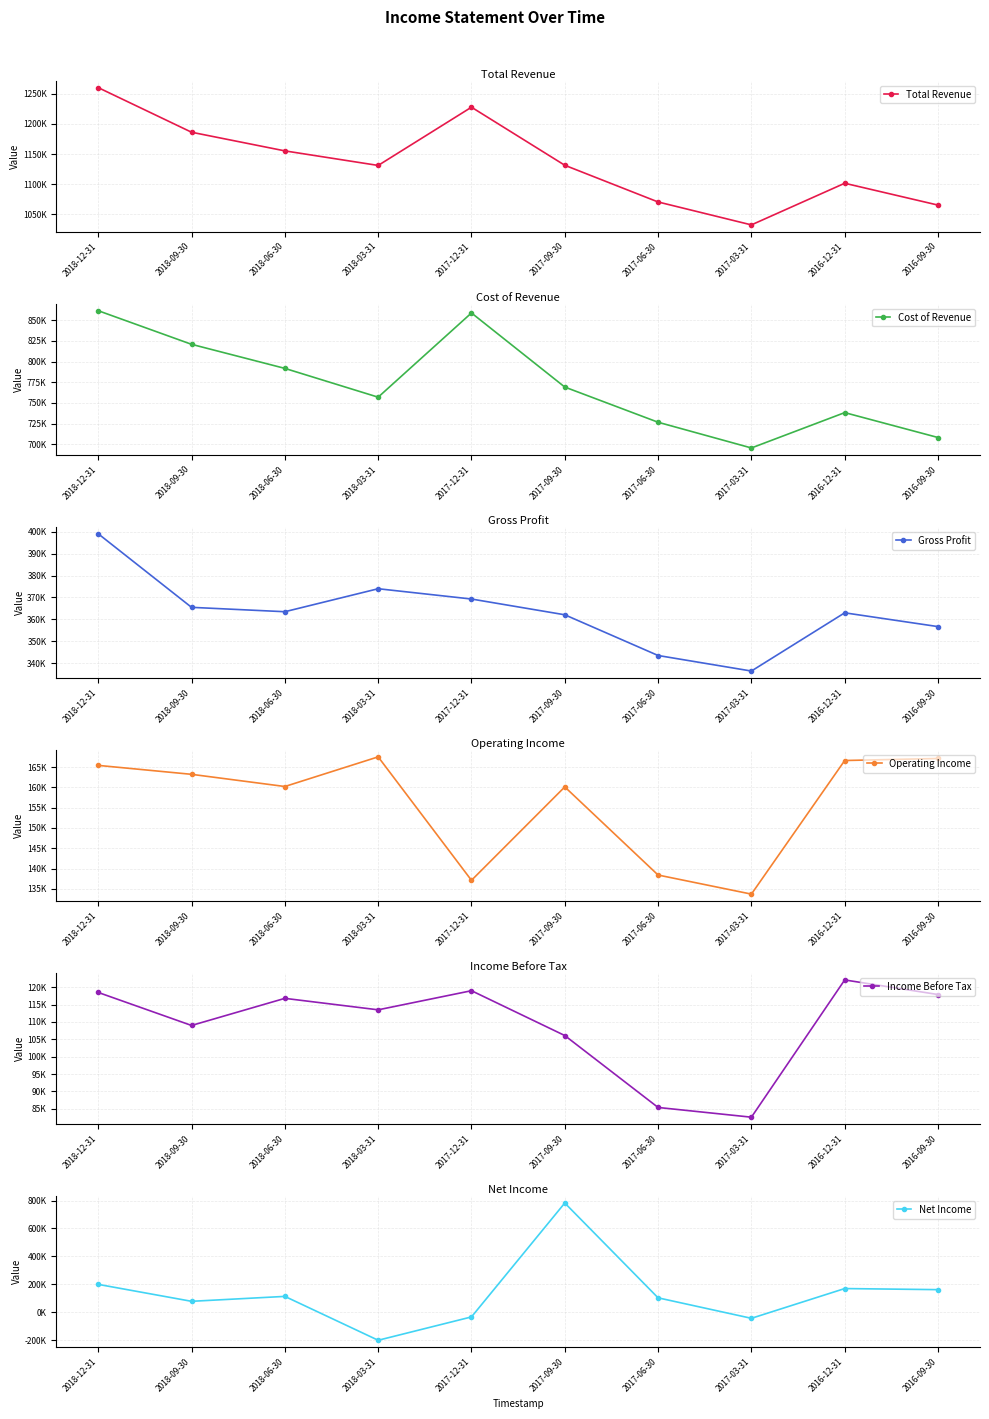

At which category does the chart reach its minimum across all series?

2018-03-31